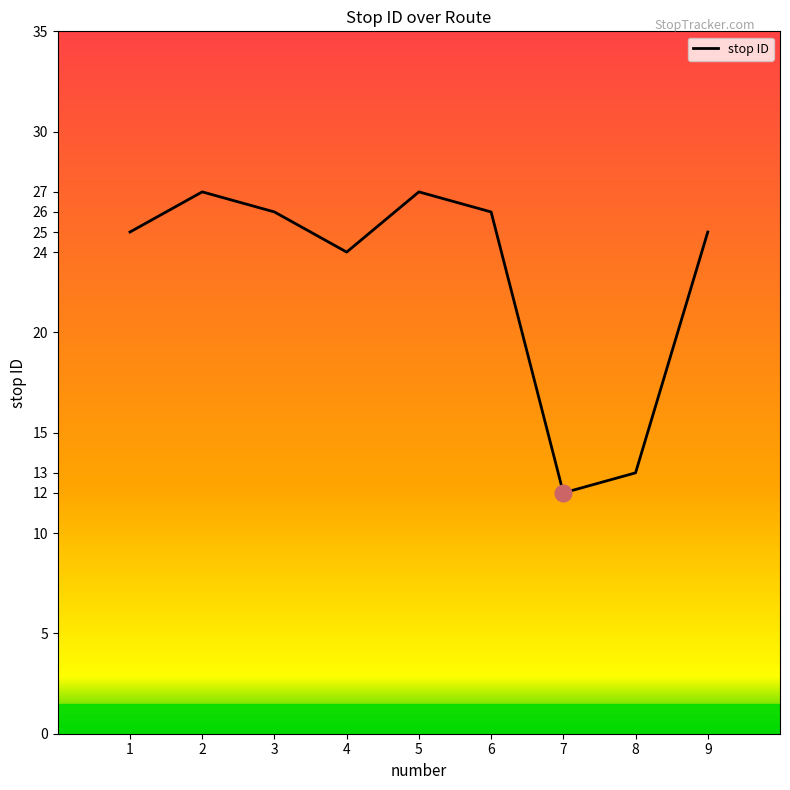

What value does the data have at 6, to the nearest 10?

30